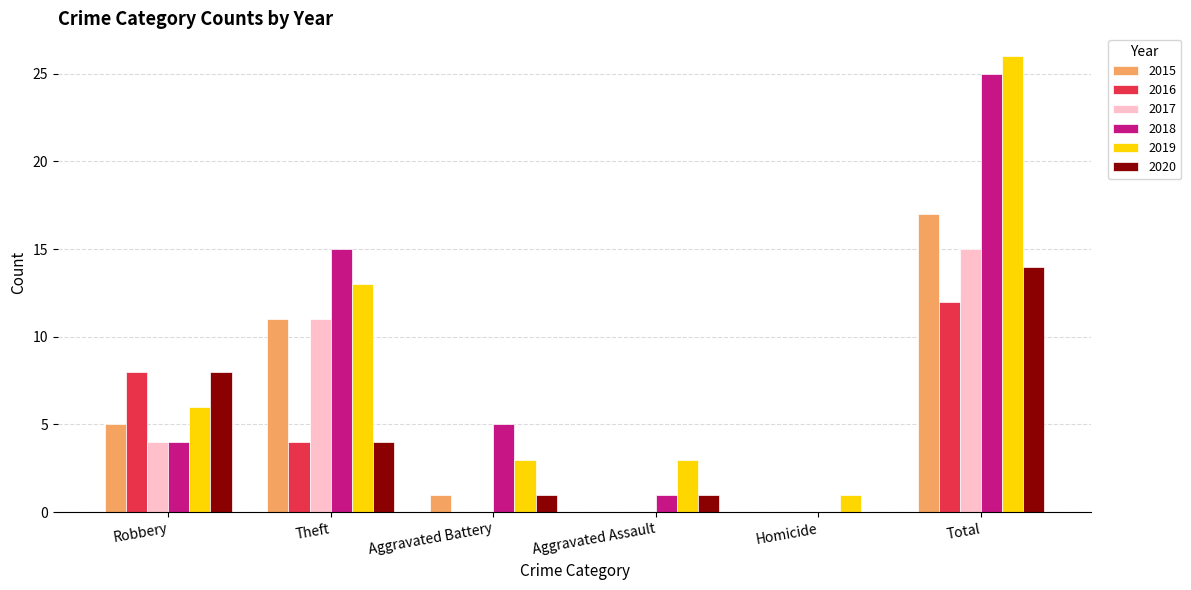

What is the sum of the 2019 values at Total and Aggravated Assault?

29